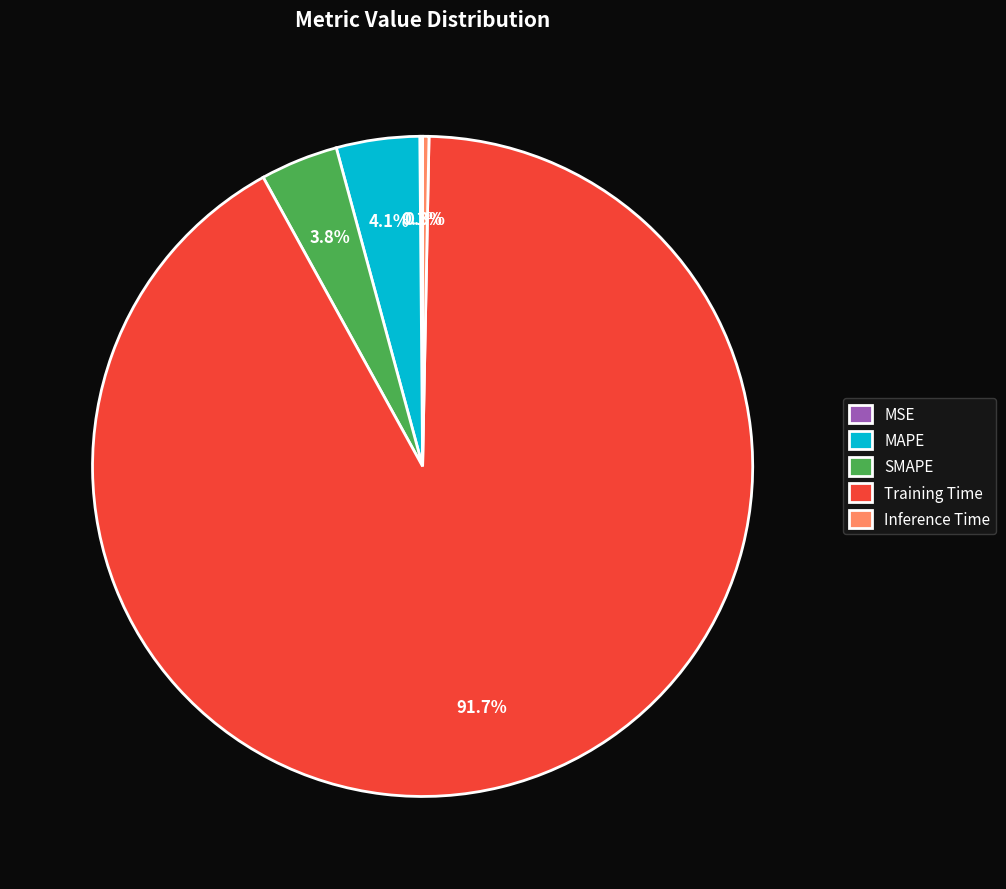

What is the largest slice in the pie chart?

Training Time